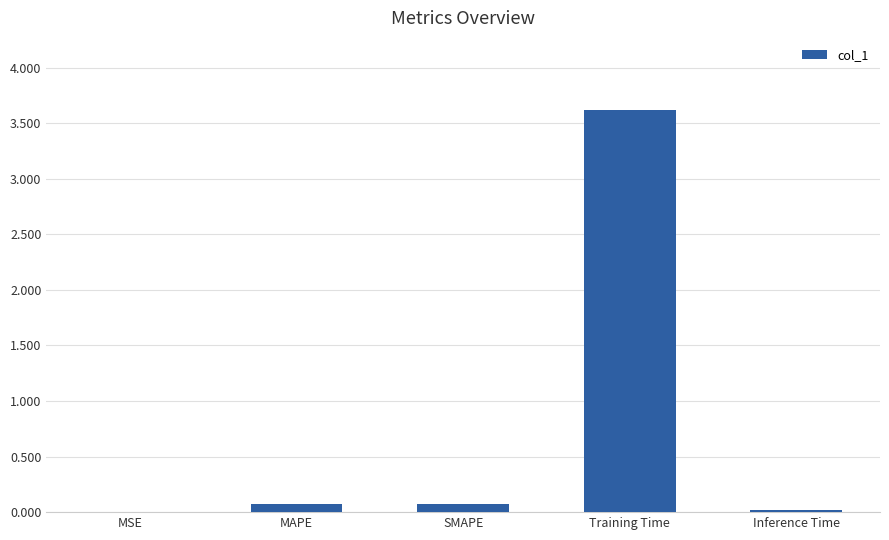

Does the chart contain stacked bars?

No